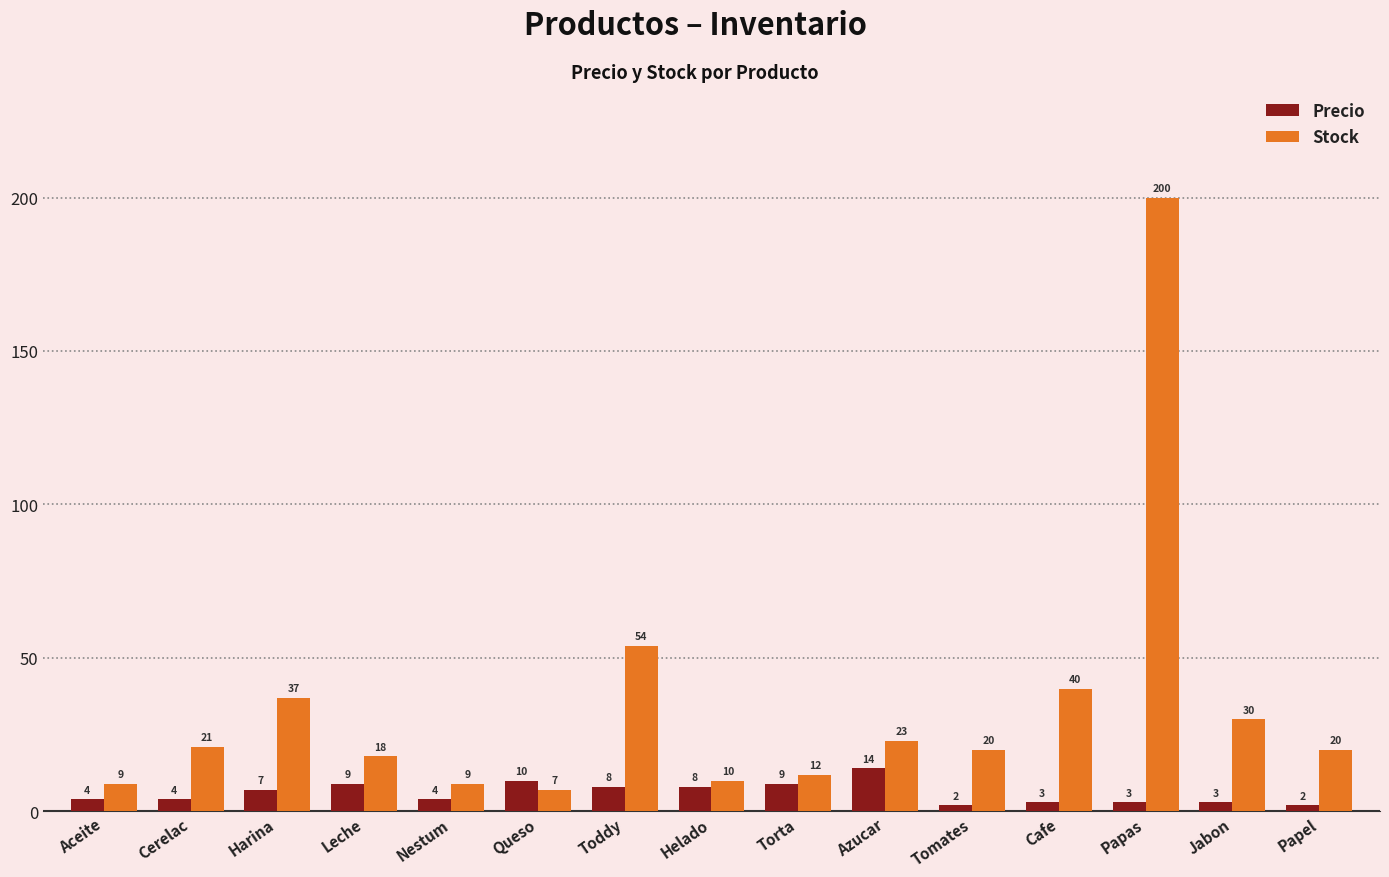

What is the spread (max minus min) of values at Nestum?

5